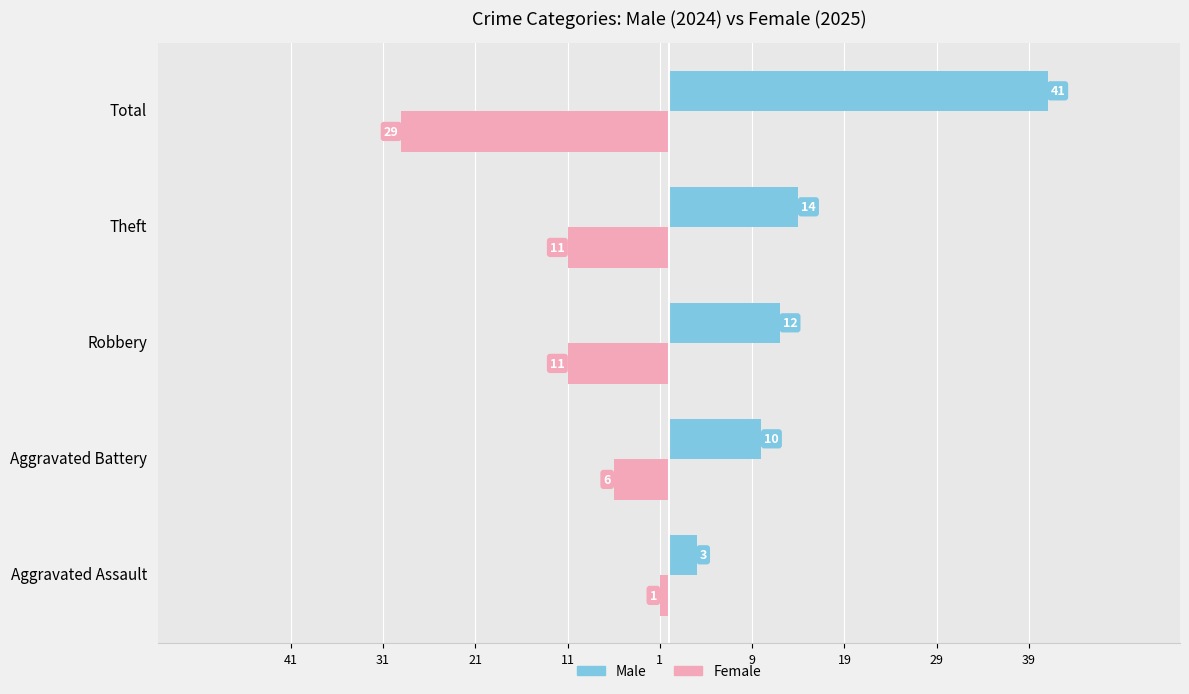

What are all the series names shown in the legend?

Male, Female